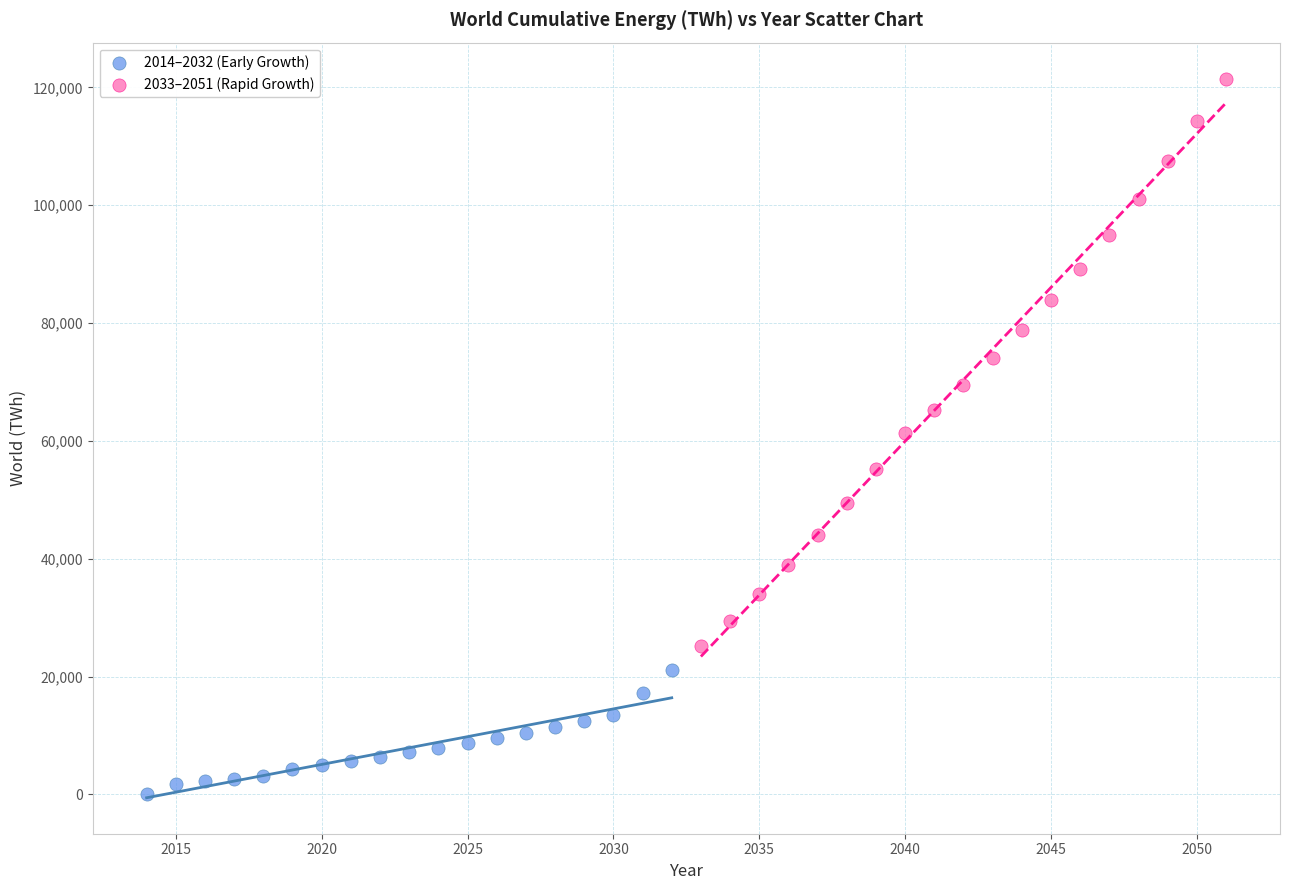

Which series reaches the minimum Y coordinate?

2014–2032 (Early Growth)